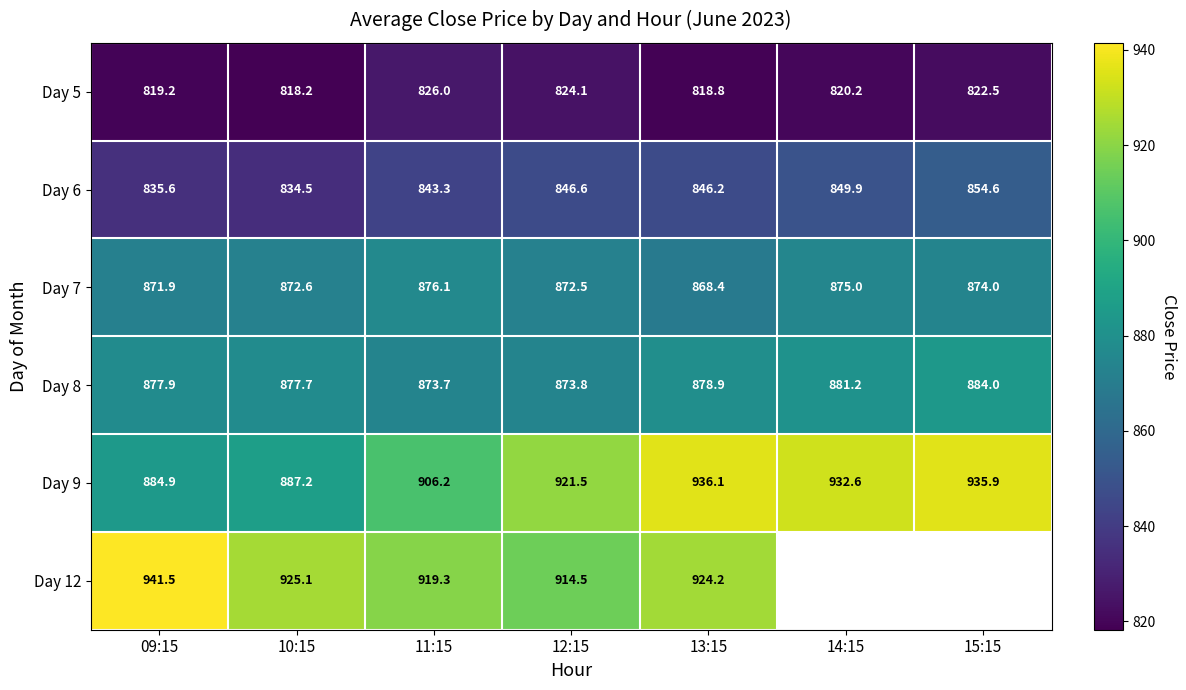

Is the value of Day 12 at 10:15 greater than the value of Day 6 at 11:15?

Yes